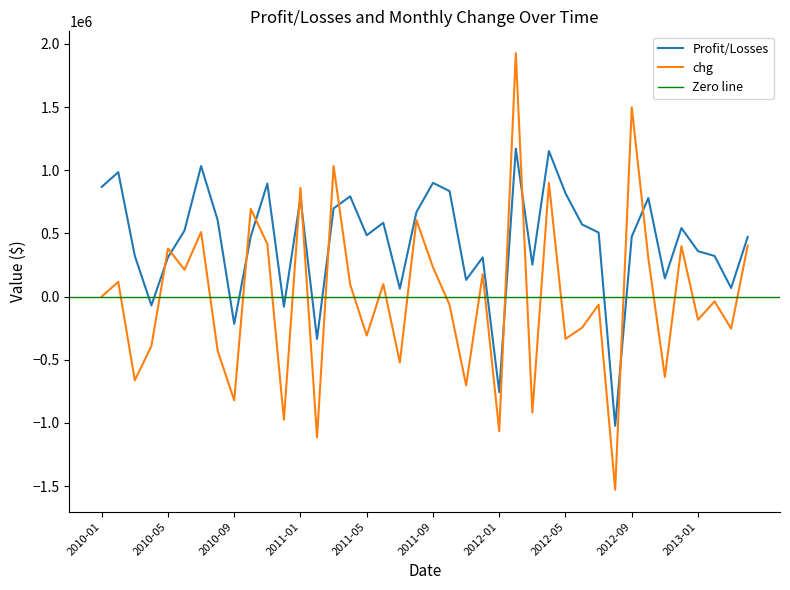

What is the label of the 19th point from the left?

2011-07